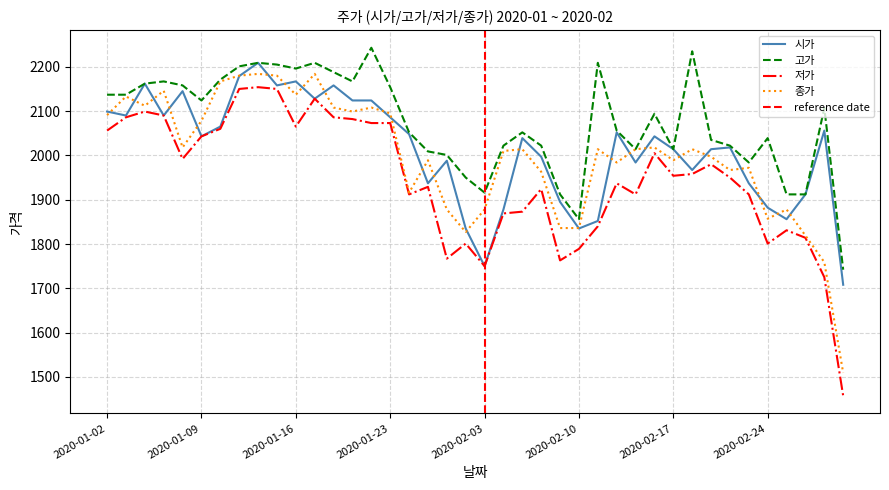

True or false: 고가 and 시가 cross at least once.

False